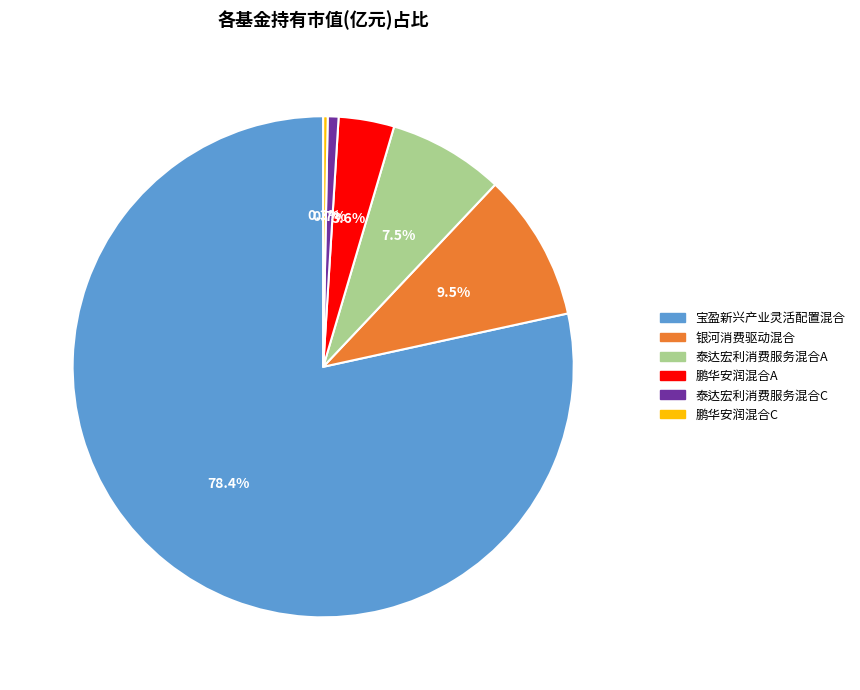

What percentage is the 宝盈新兴产业灵活配置混合 slice, to the nearest percent?

78%